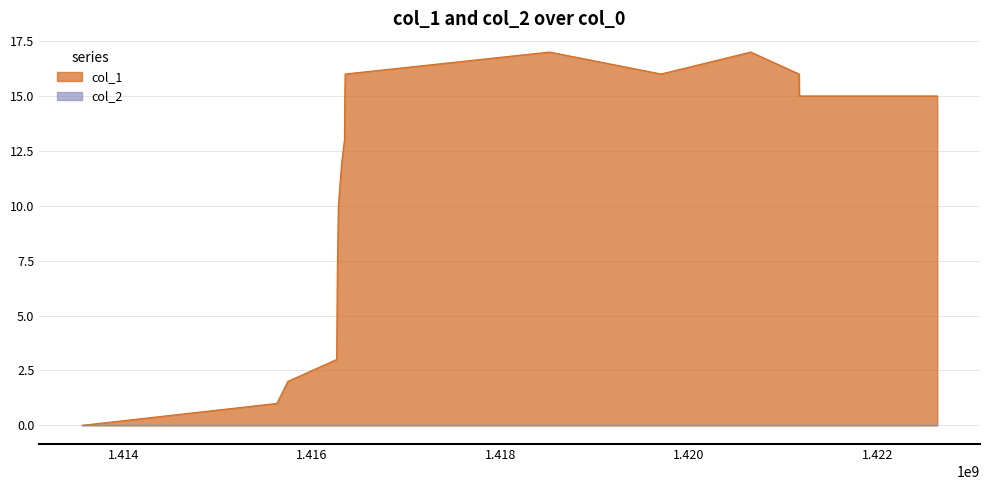

Which category has the lowest value across all series?

1413562011